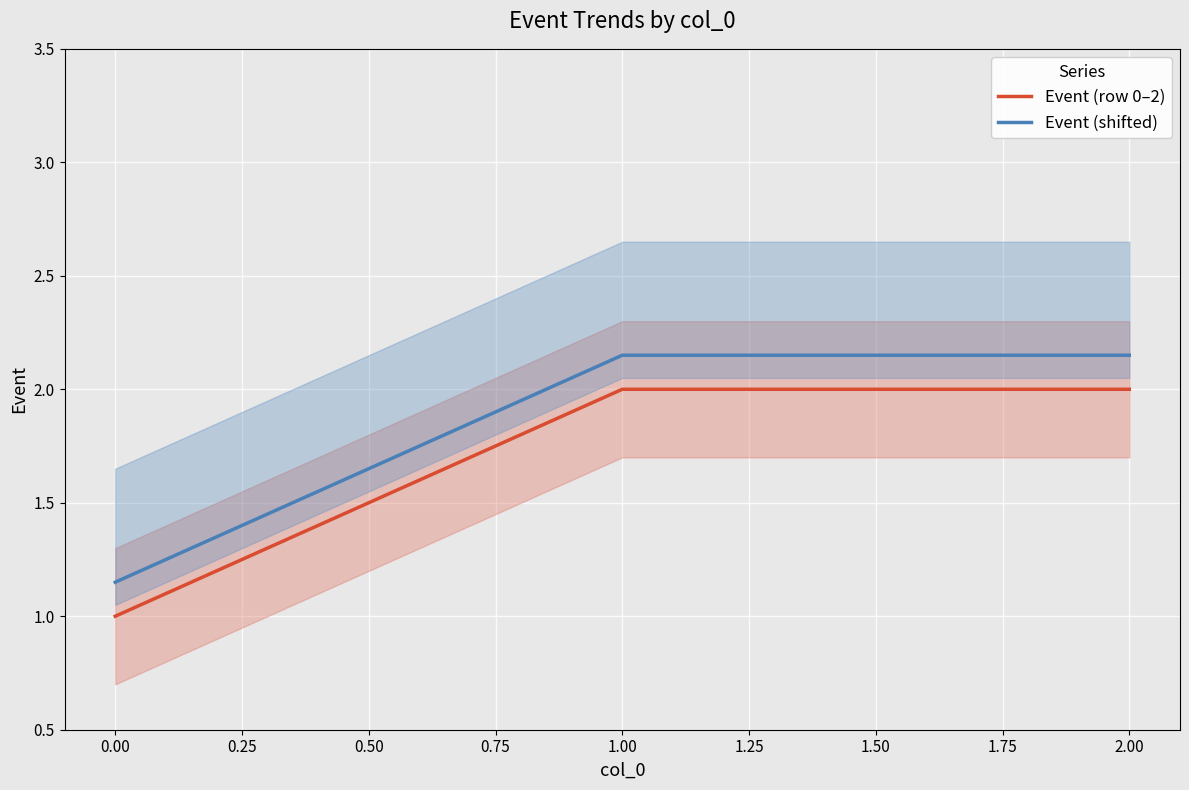

Is the value of Event (row 0–2) at 1.00 greater than the value of Event (shifted) at 1.00?

No